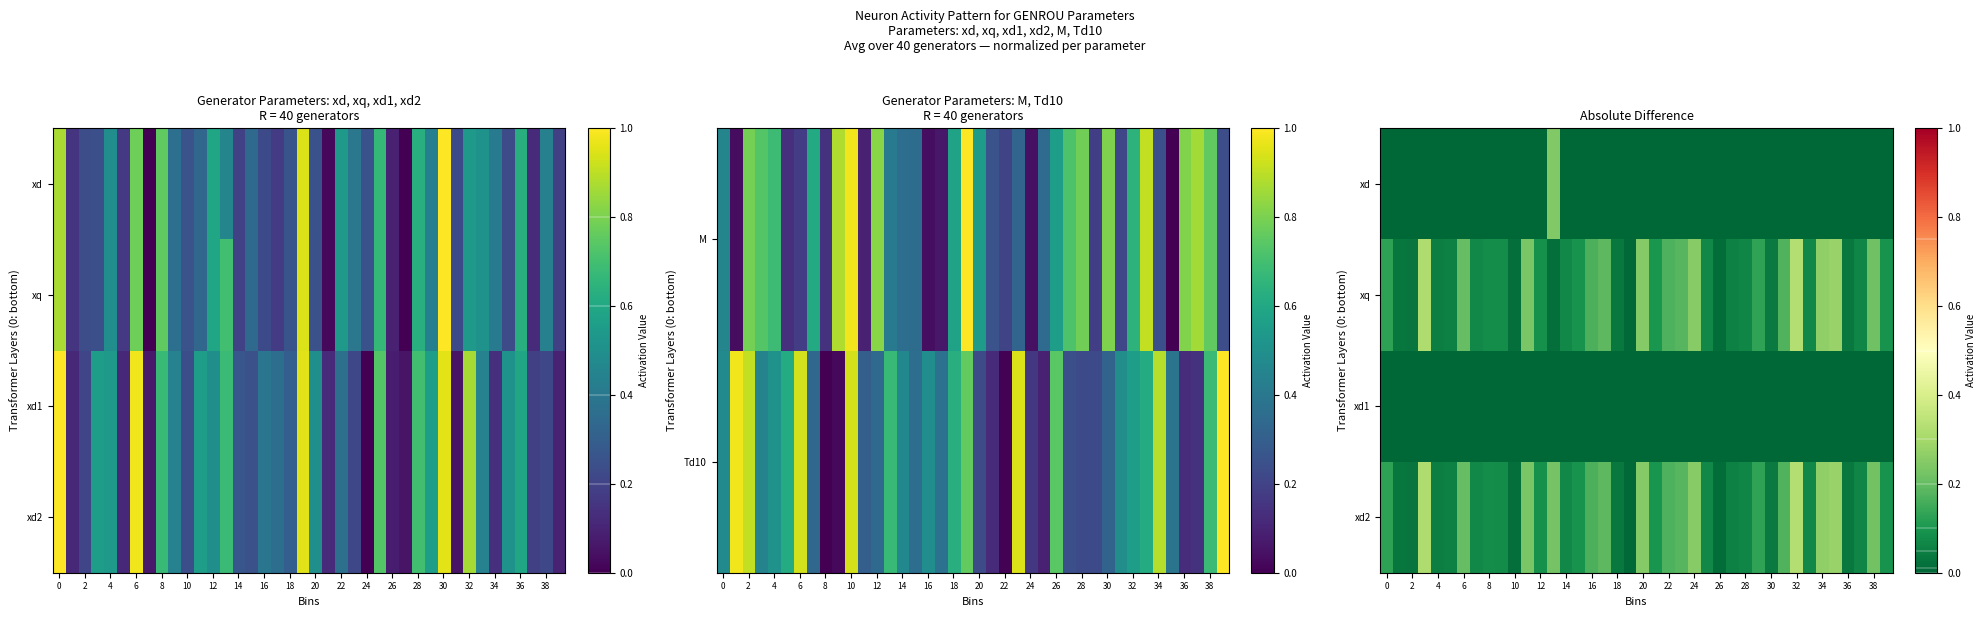

The value of xq at 24 is 0.1. True or false?

False